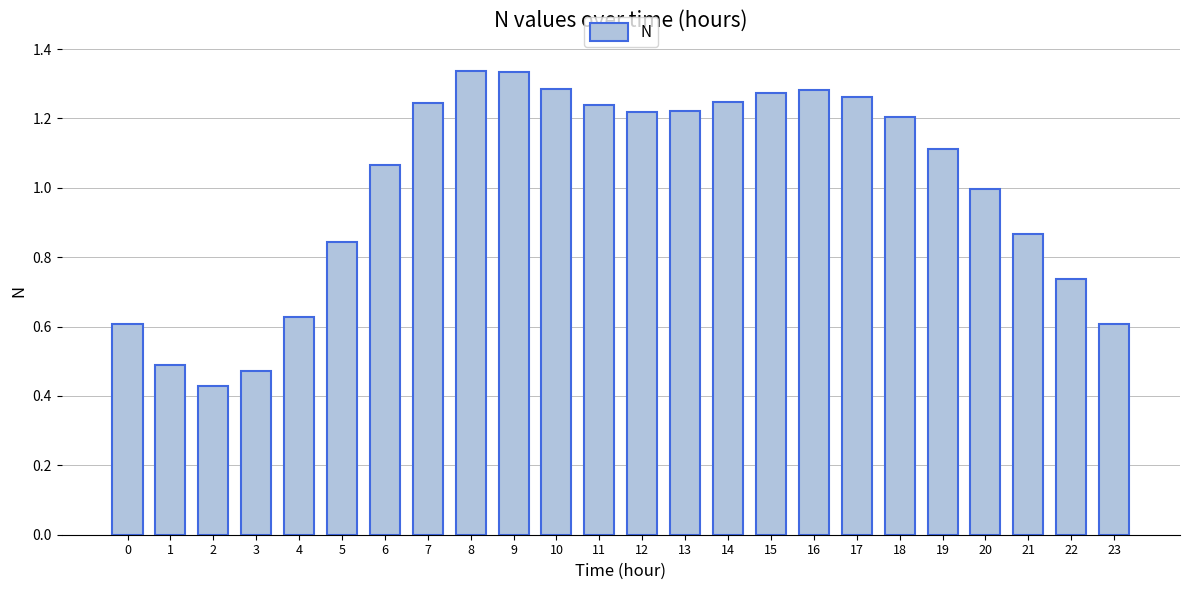

Between 17 and 2, which is larger?

17